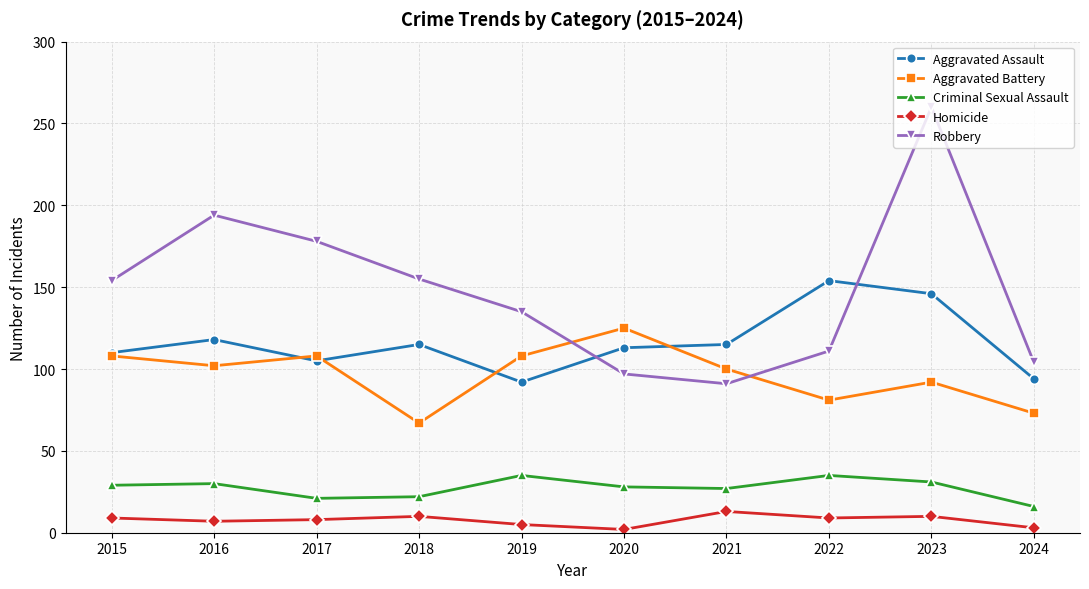

At 2022, list the series in order from smallest to largest.

Homicide, Criminal Sexual Assault, Aggravated Battery, Robbery, Aggravated Assault